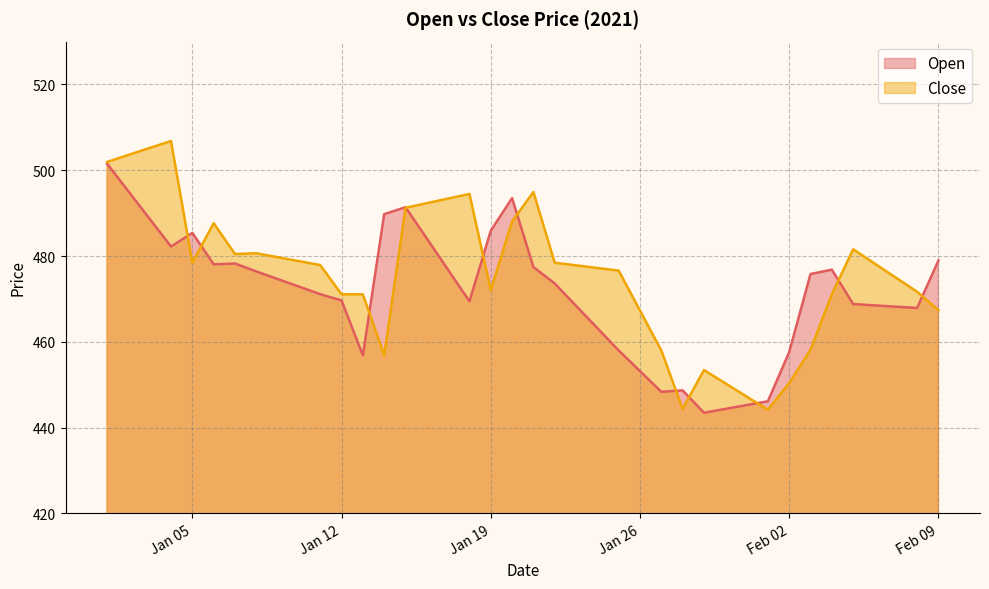

Rank the series at 2021-01-30 from highest to lowest value.

Close, Open